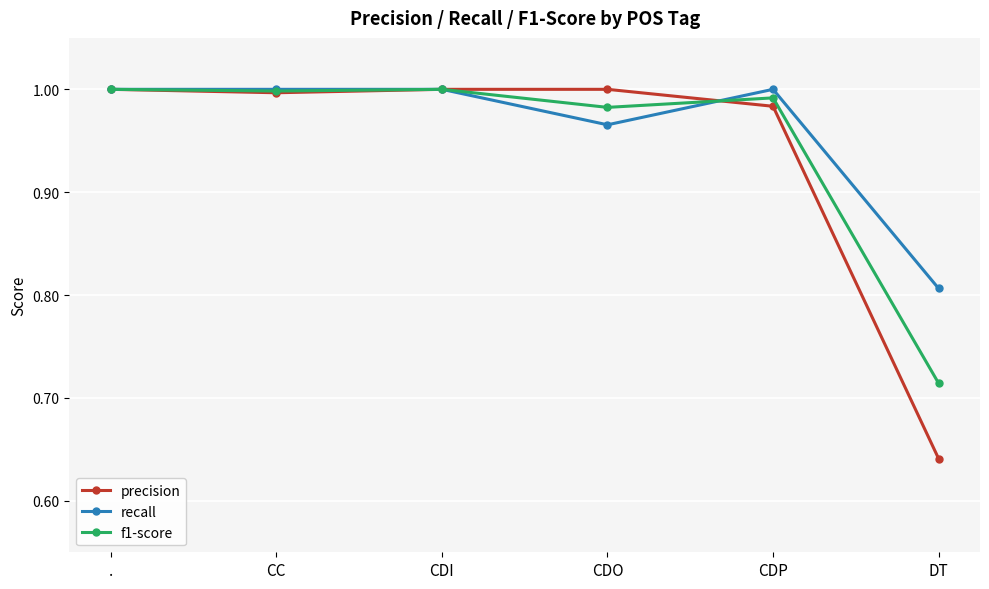

True or false: recall has more than 2 interior local peaks.

False